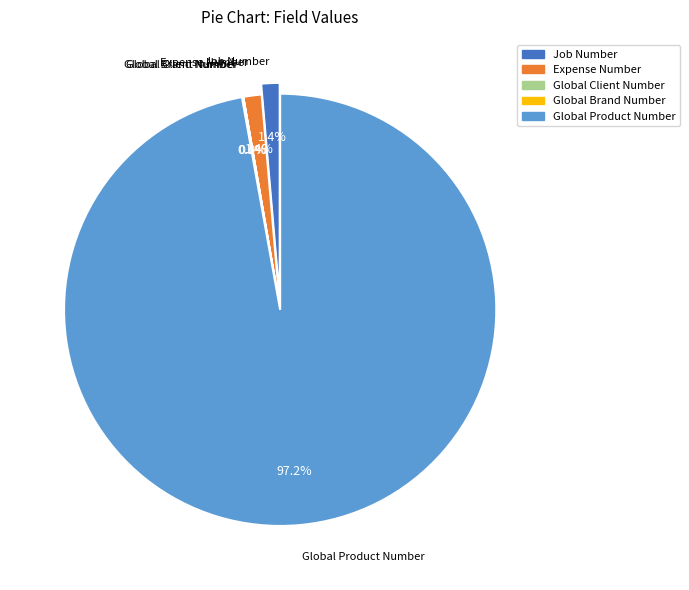

Does Job Number account for over 50% of the chart?

No